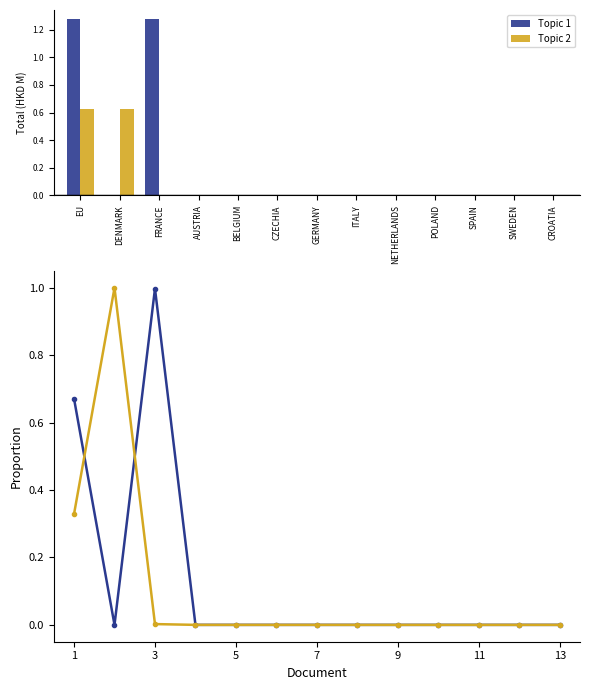

How many categories are shown in the chart?

13